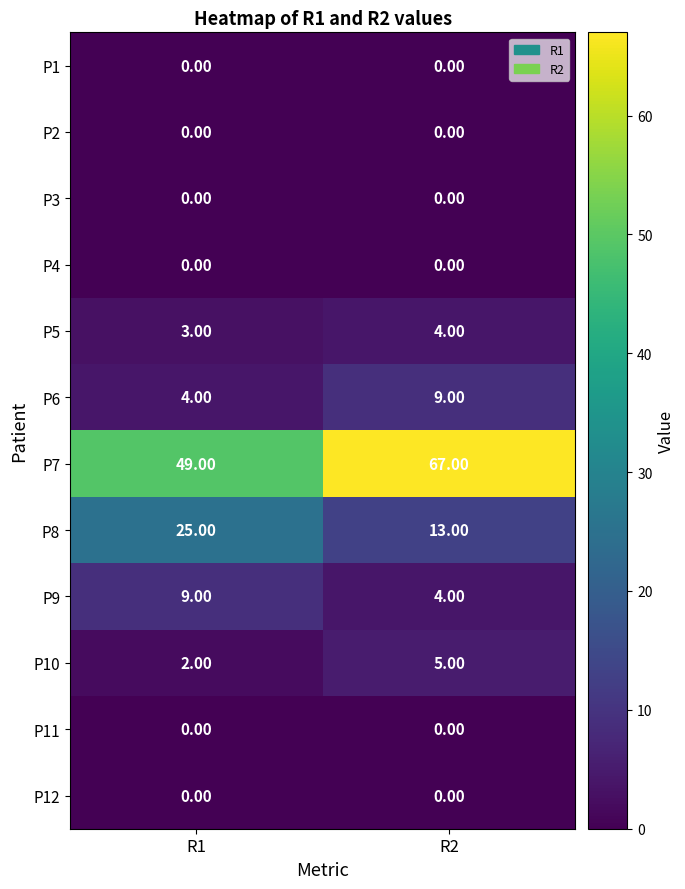

Between R1 and R2, which series saw the biggest shift?

P7